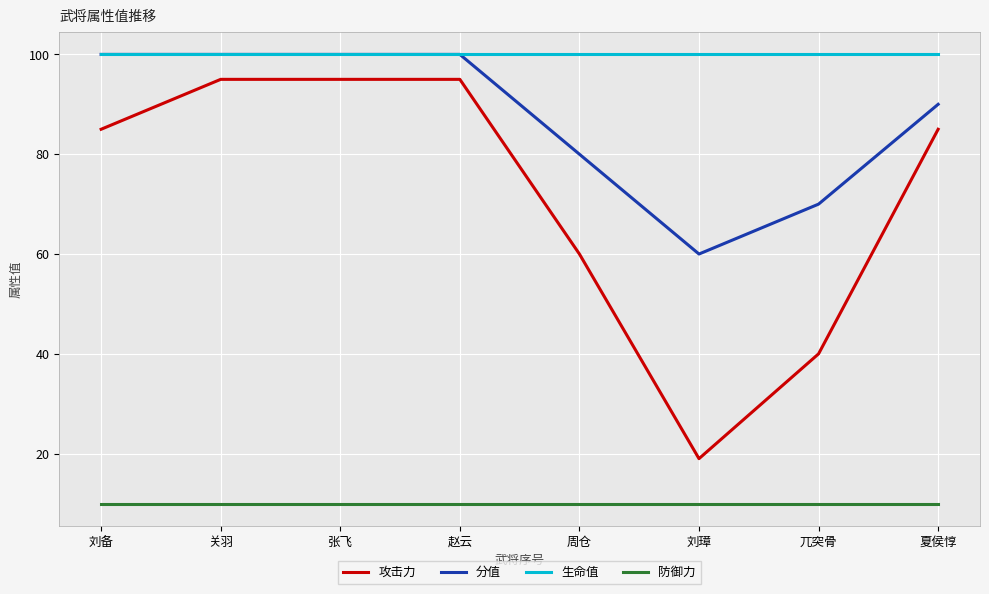

What is the smallest value displayed?

10